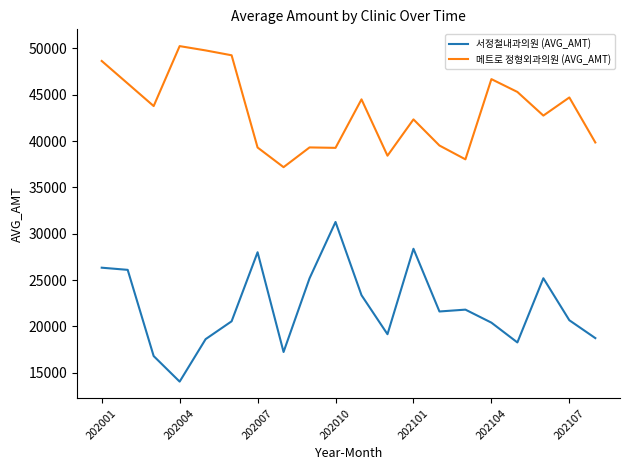

How many lines are shown in the chart?

2